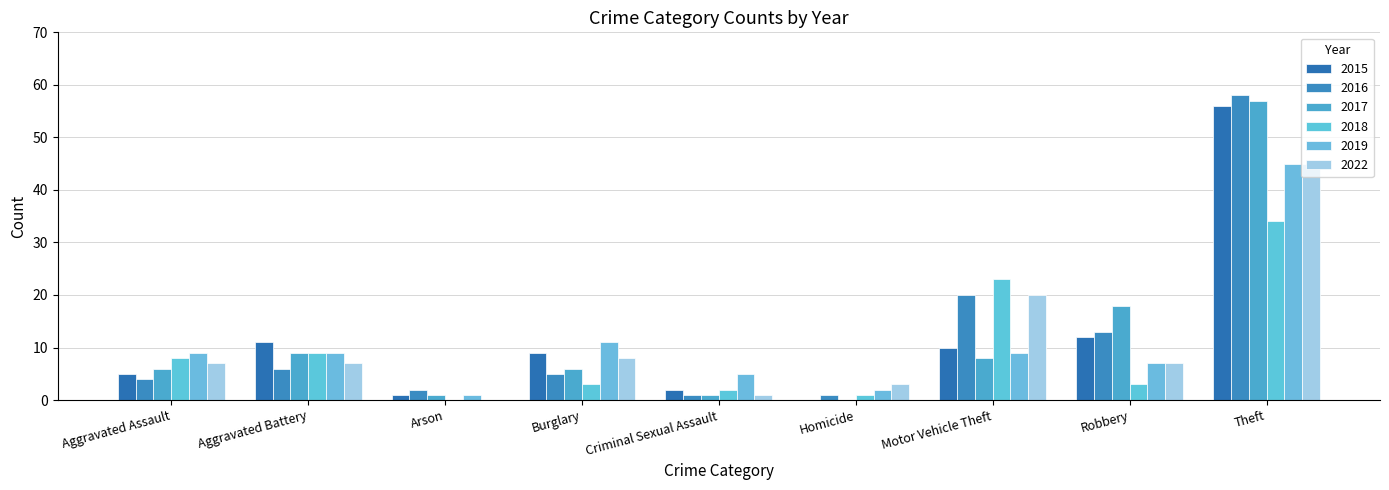

The 2022 series shows 3 at Aggravated Assault. True or false?

False